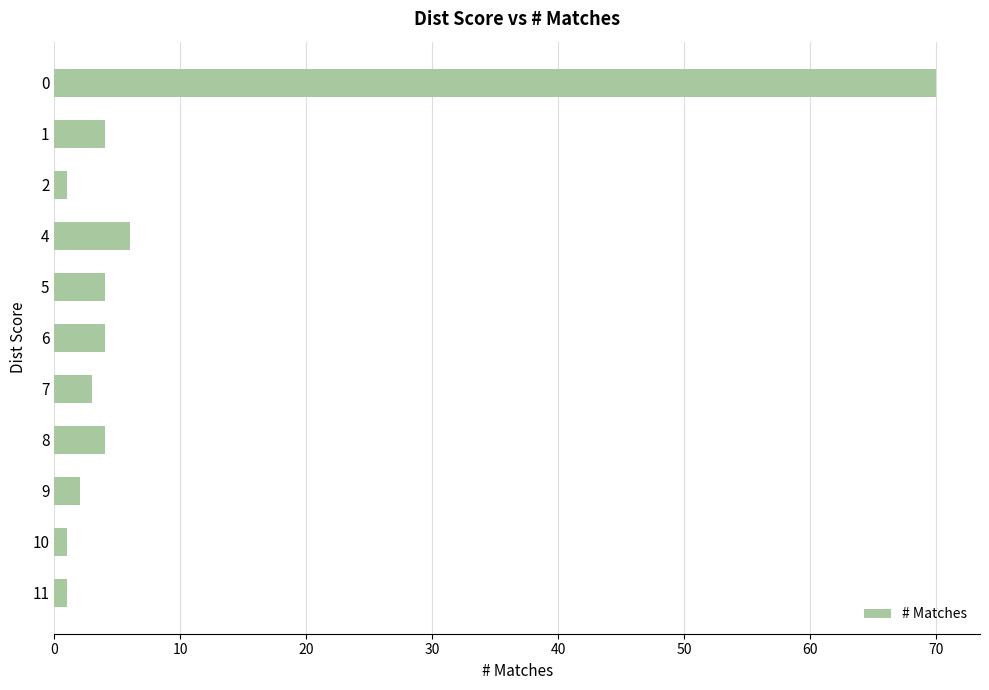

How many distinct data groups are displayed?

1